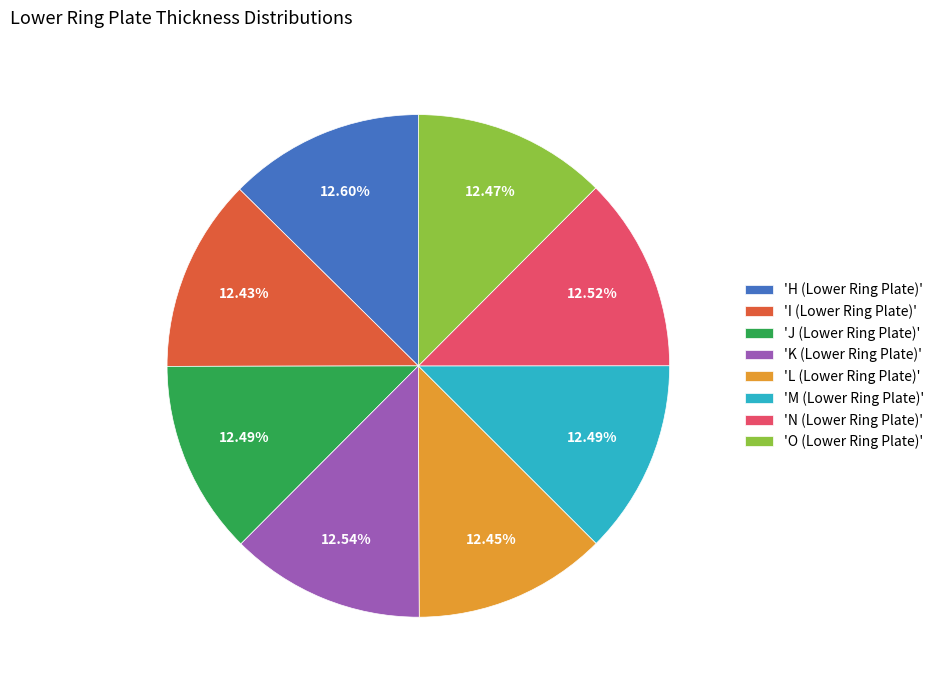

Do 'M (Lower Ring Plate)' and 'K (Lower Ring Plate)' together represent more than half of the pie?

No